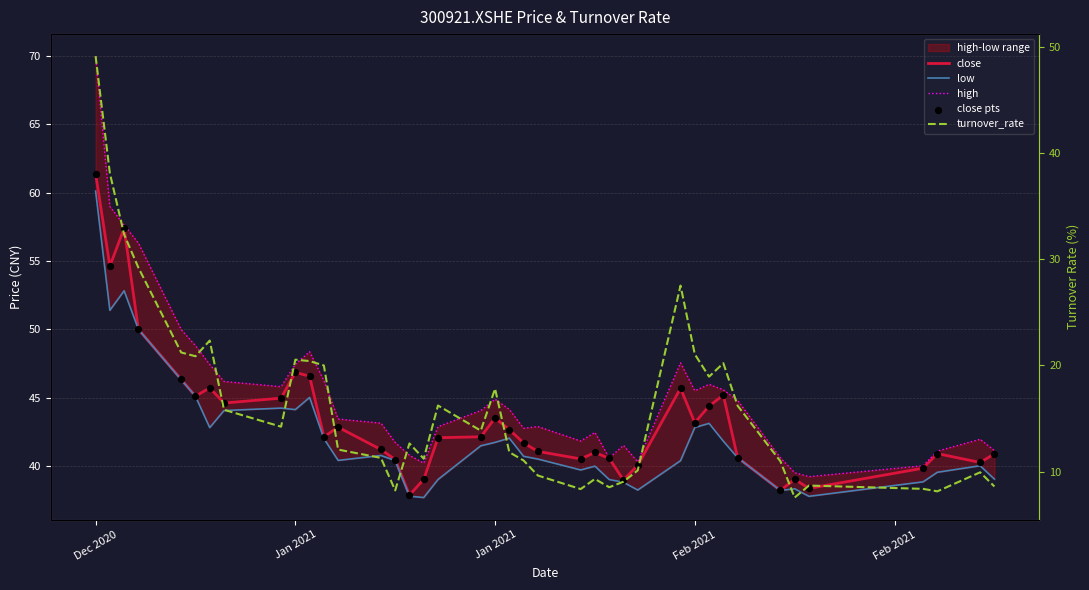

Which series reaches the minimum Y coordinate?

turnover_rate